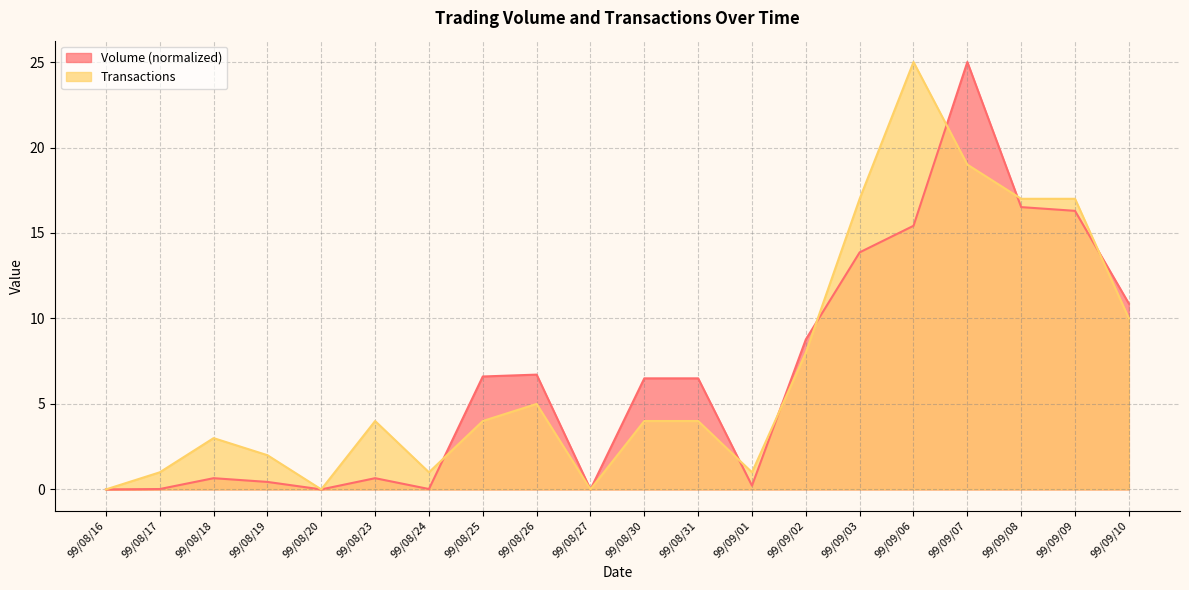

At which category is the sum across all series the highest?

99/09/07